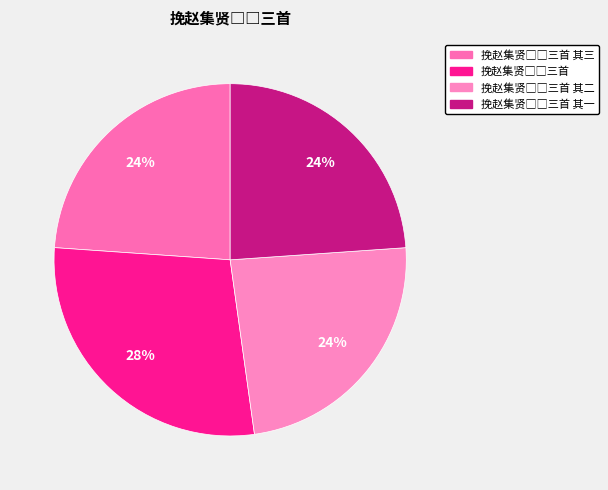

What is the largest slice in the pie chart?

挽赵集贤□□三首